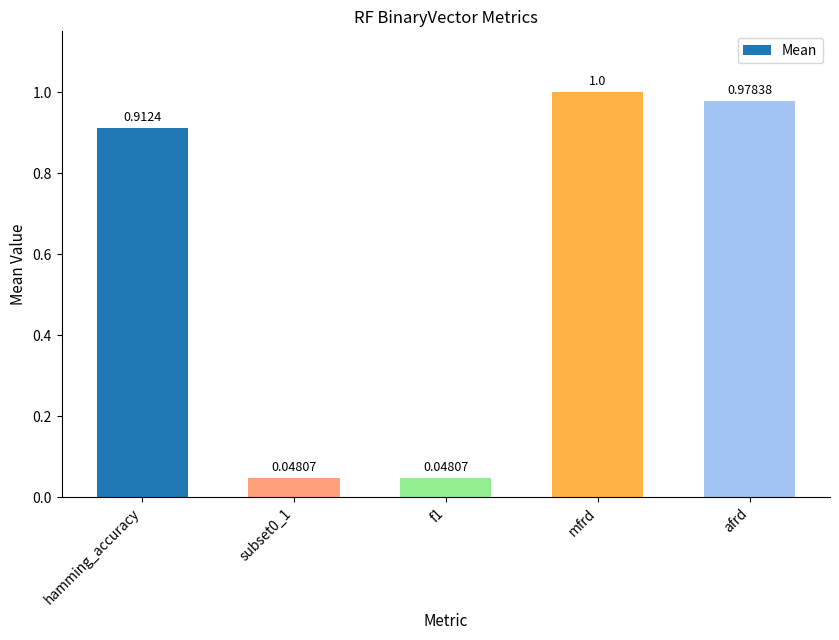

Which category has the highest value across all series?

mfrd